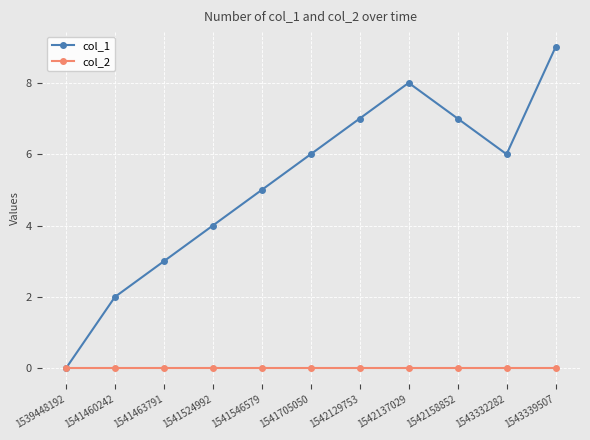

Where is col_1 nearest to the value 4?

1541524992